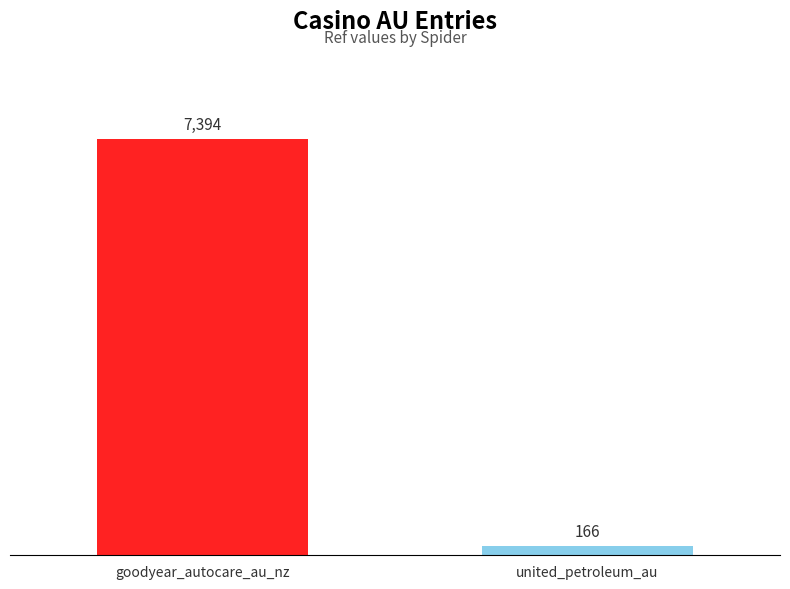

Reading left to right, transcribe all the data shown in this chart.

7394	166